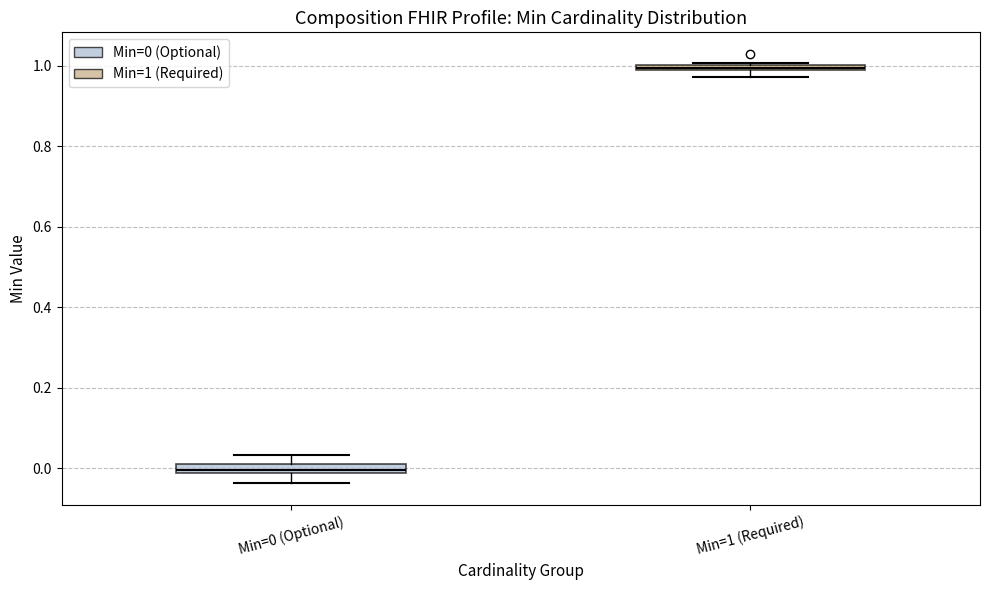

Which box has the lowest median line?

Min=0 (Optional)